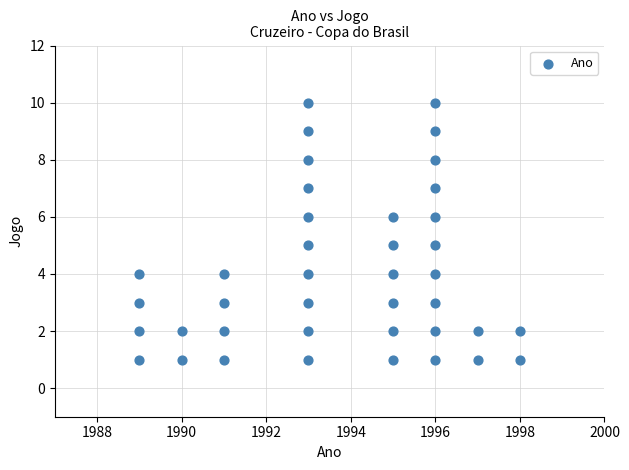

What is the range of Y values (max minus min)?

9